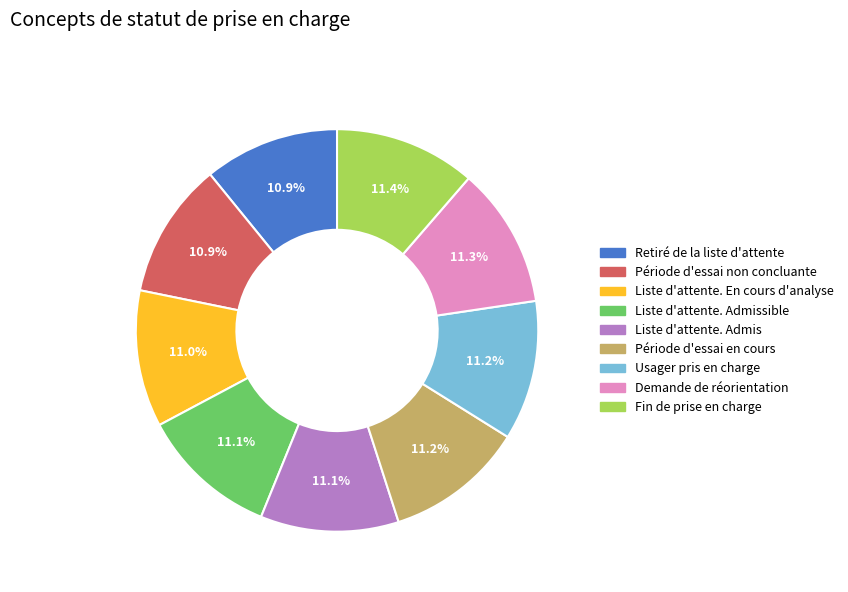

The Demande de réorientation slice represents 11% of the pie. True or false?

True